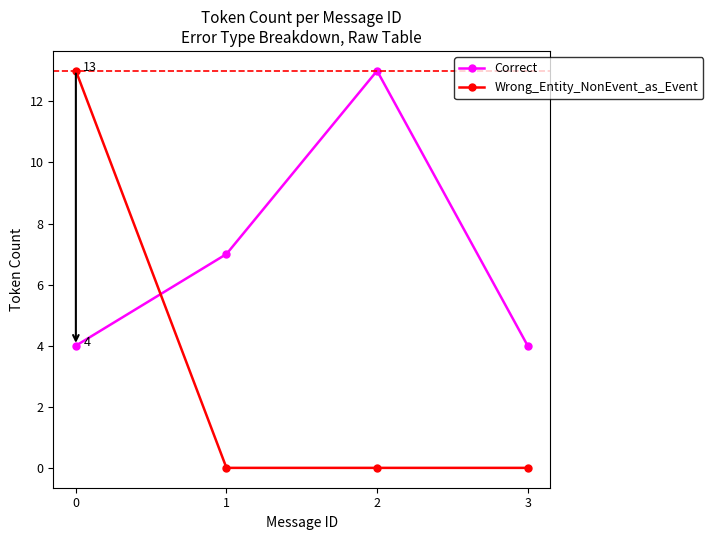

Does the chart display data point markers on the line(s)?

Yes